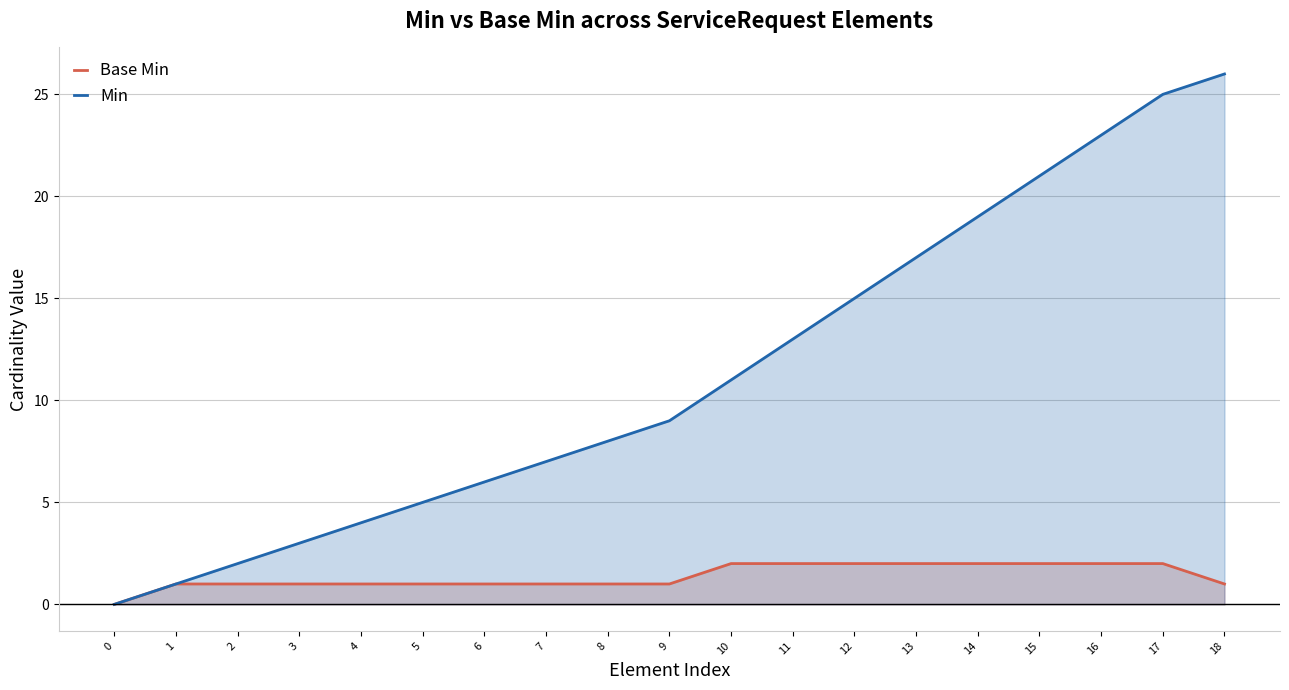

The Min series shows 9 at 9. True or false?

True